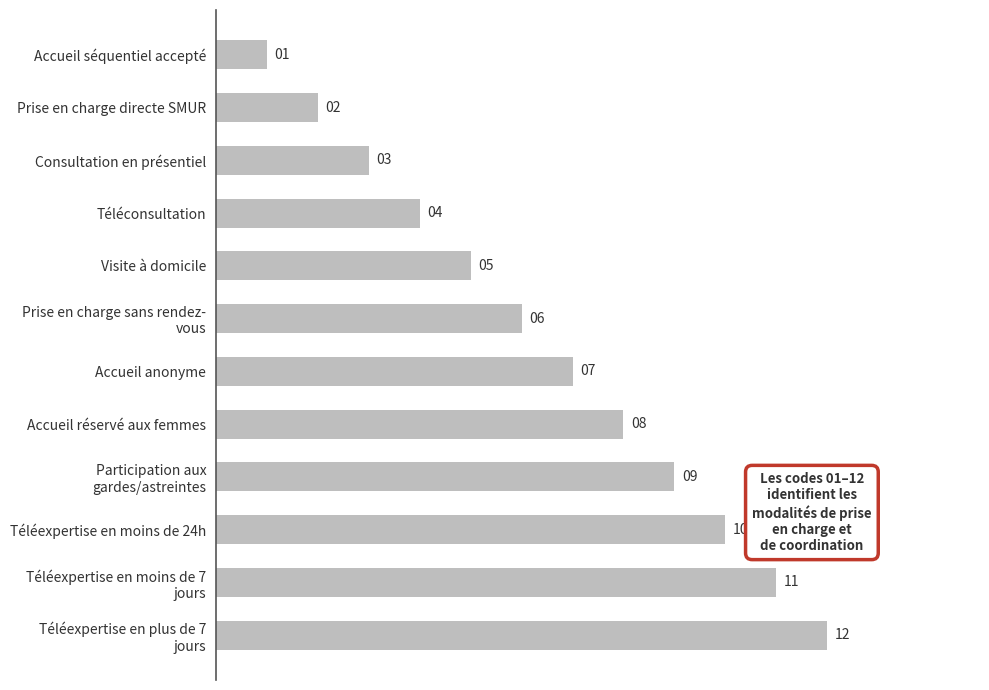

Is it true that the value at Prise en charge directe SMUR is 2?

True